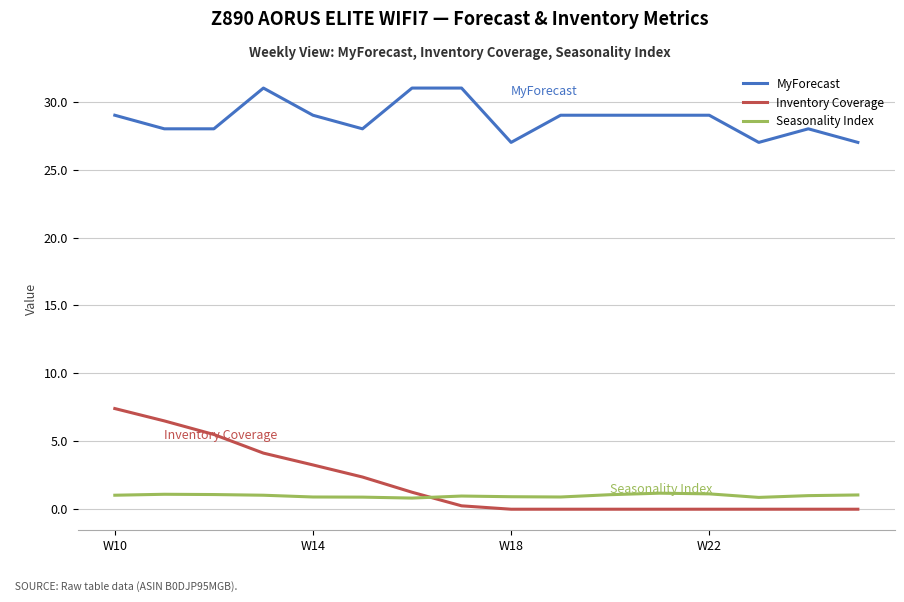

What is the difference between the maximum and minimum values in the Inventory Coverage series?

7.4